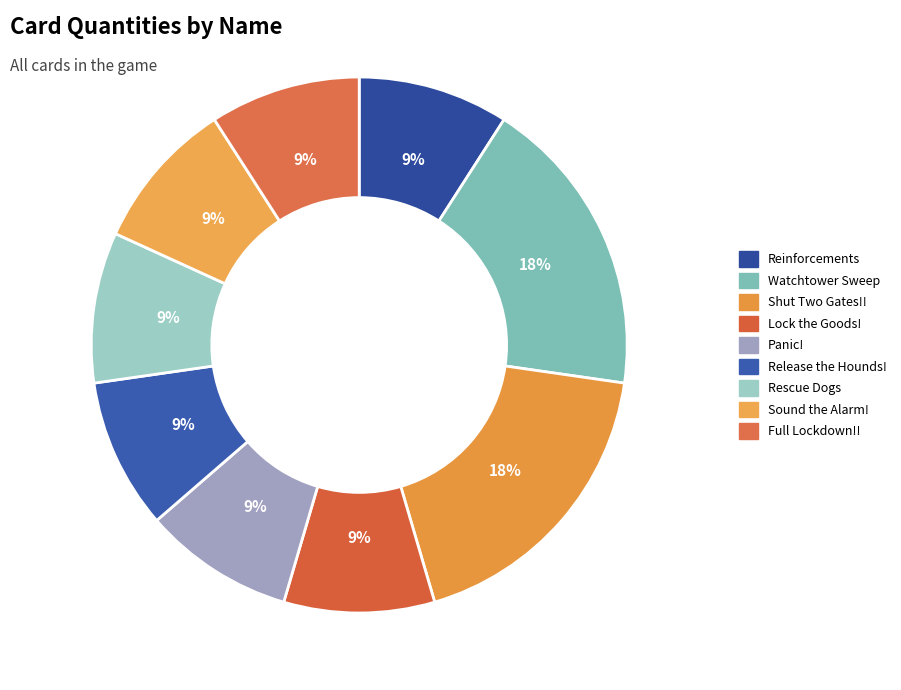

Count the number of slices in the pie.

9